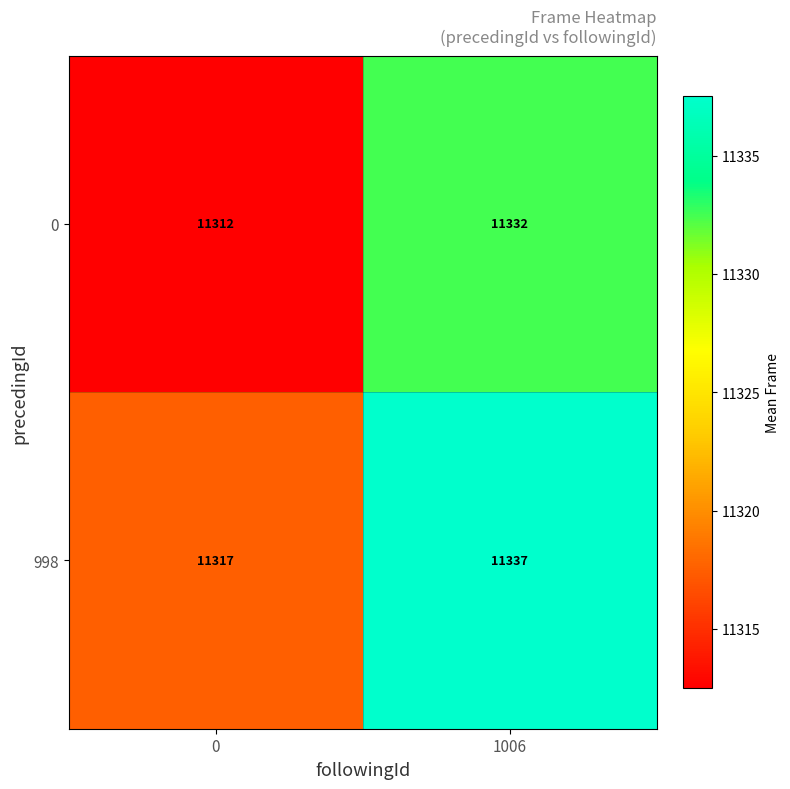

At which category is the sum across all series the highest?

1006